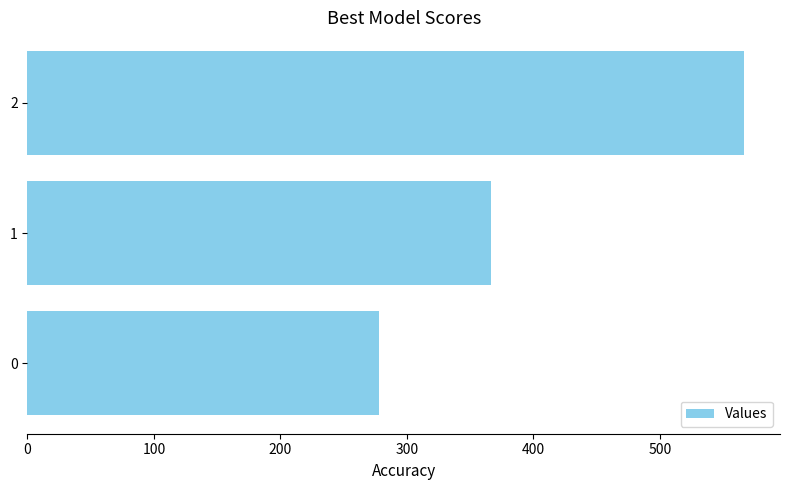

How many distinct data groups are displayed?

1